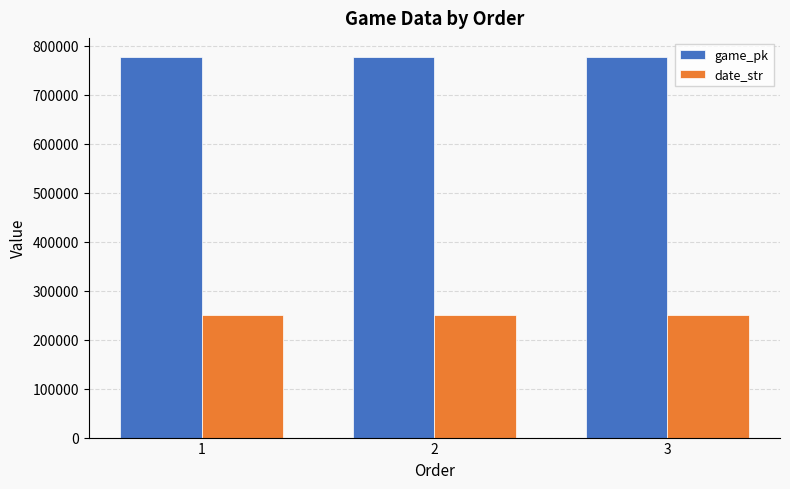

What is the greatest value displayed?

777549